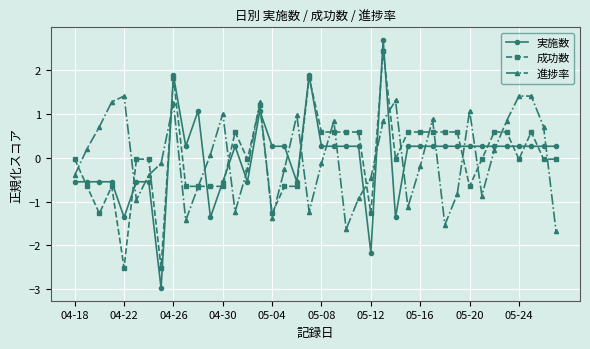

What is the highest value of the 実施数 series?

2.7